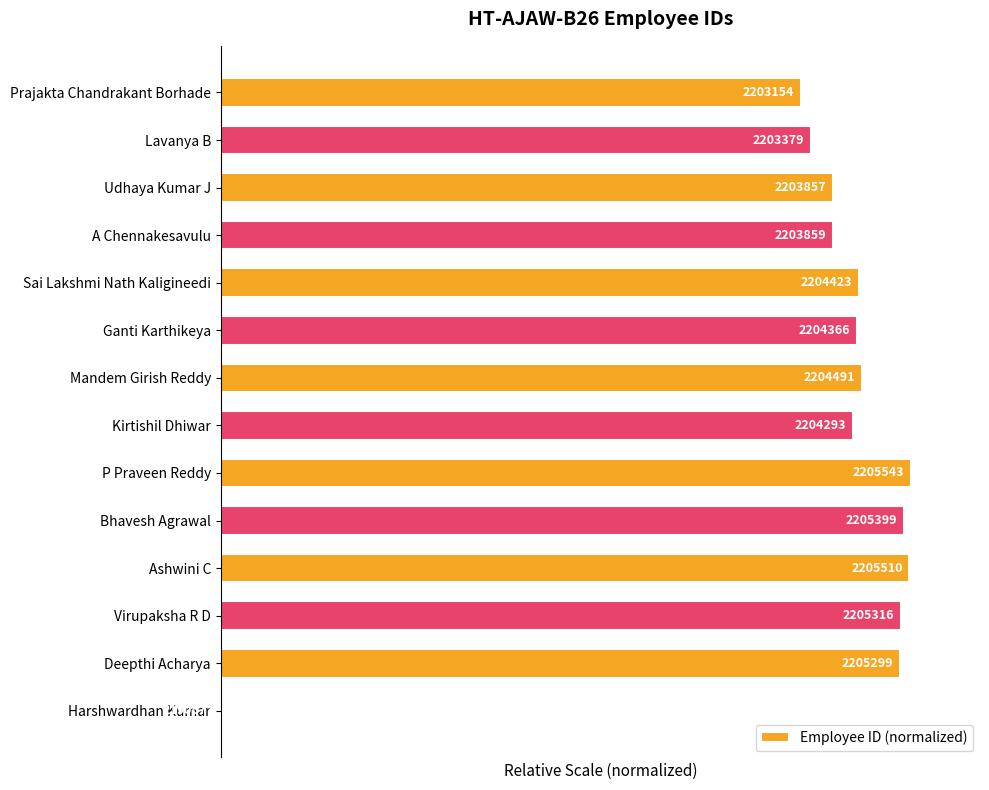

Are the bars horizontal?

Yes